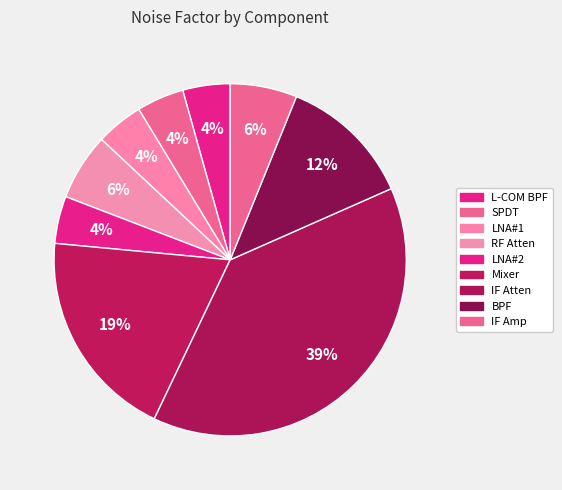

What is the change in value from L-COM BPF to RF Atten?

+0.5